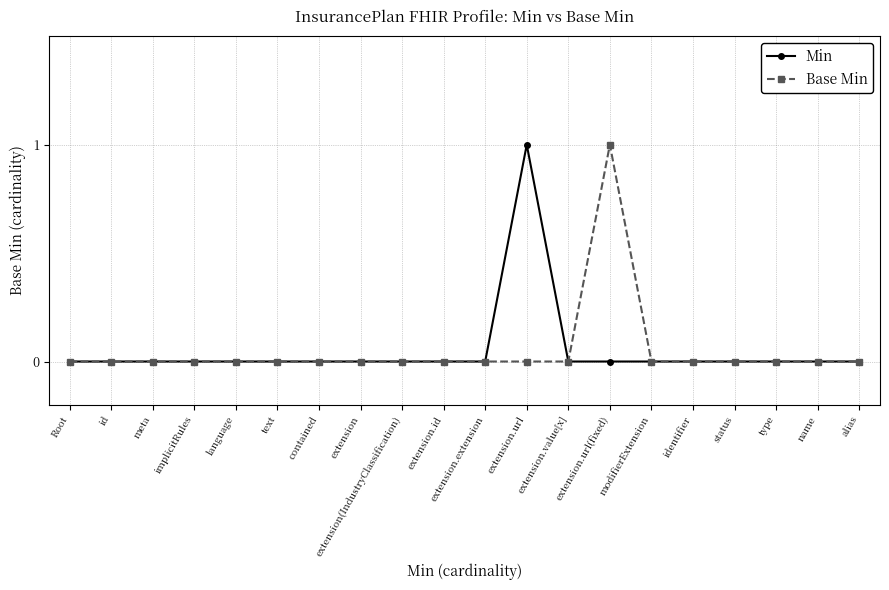

The value of Min at identifier is 1. True or false?

False